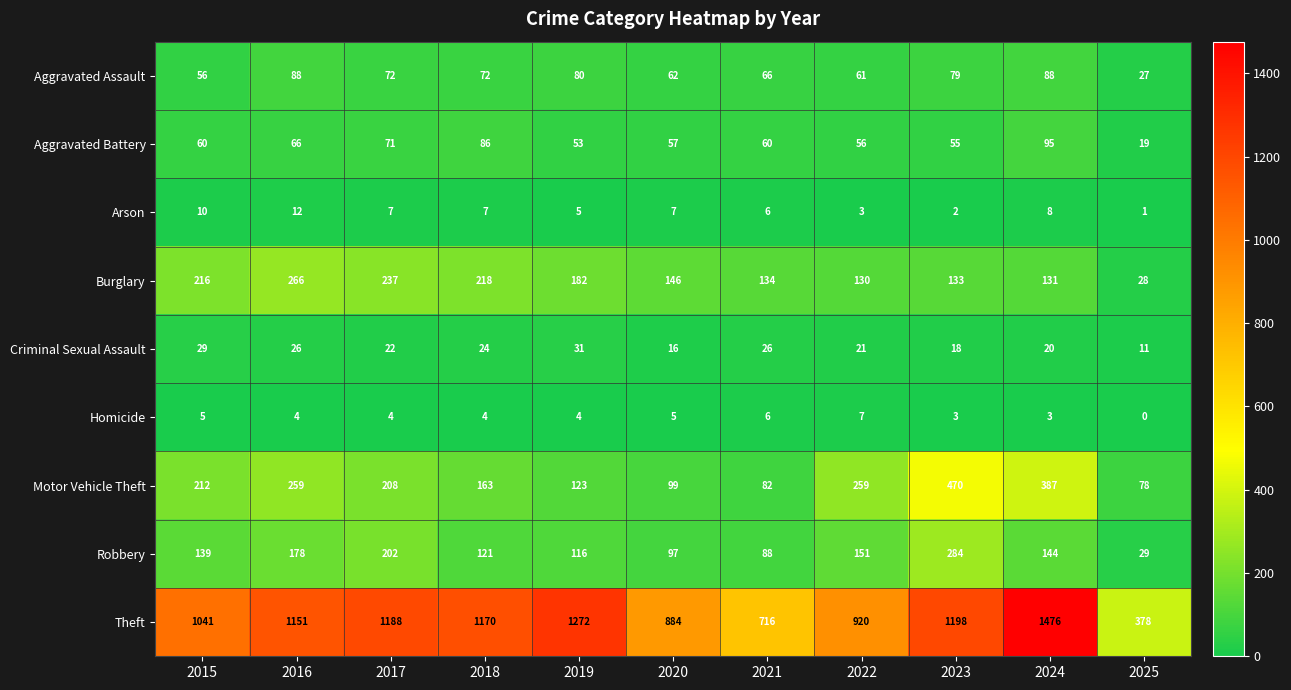

What is the greatest value displayed?

1476